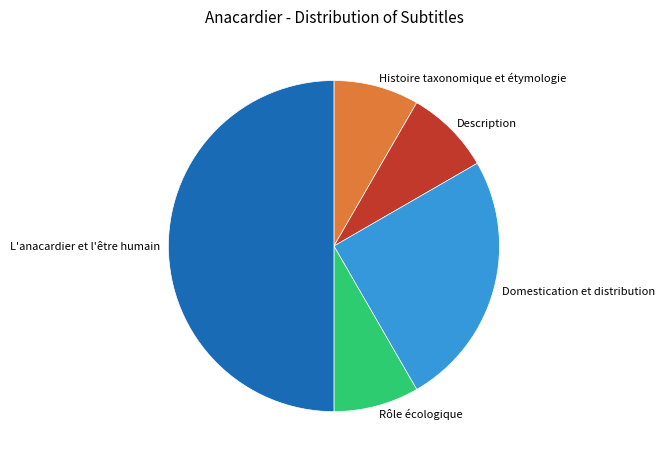

Does Histoire taxonomique et étymologie represent more than half of the total?

No